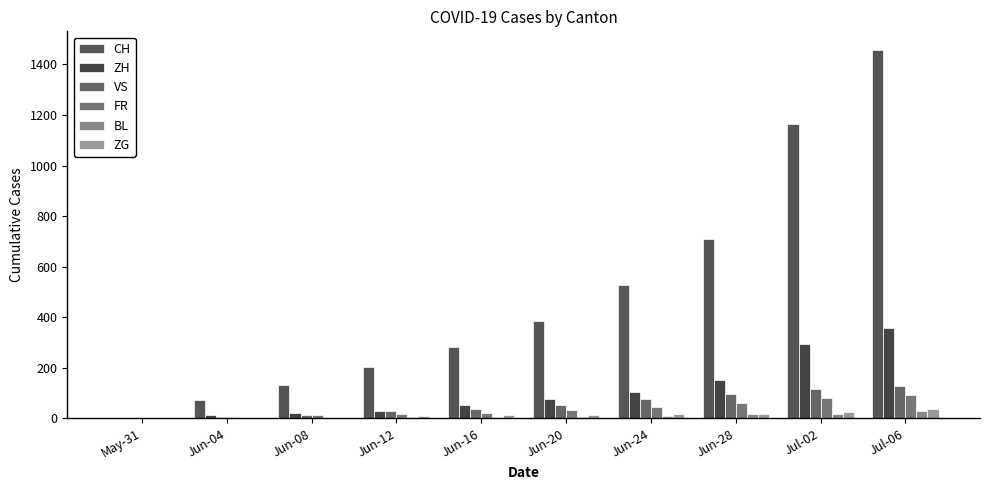

Count the number of categories in the chart.

10